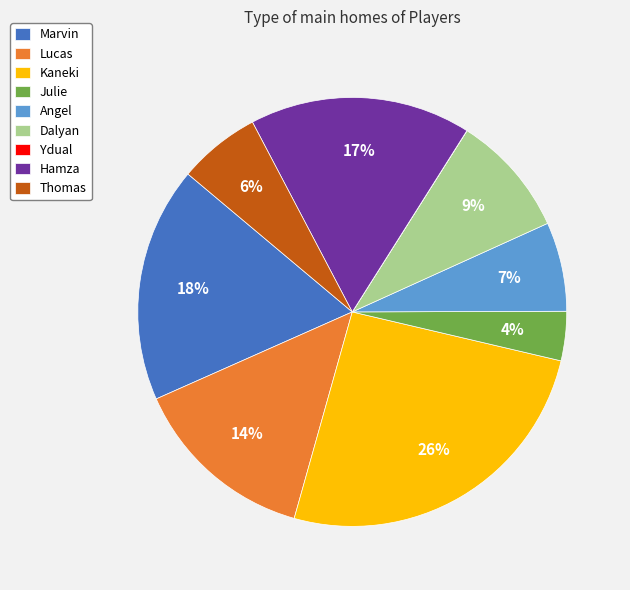

To the nearest percent, what percentage of the pie is Lucas?

14%